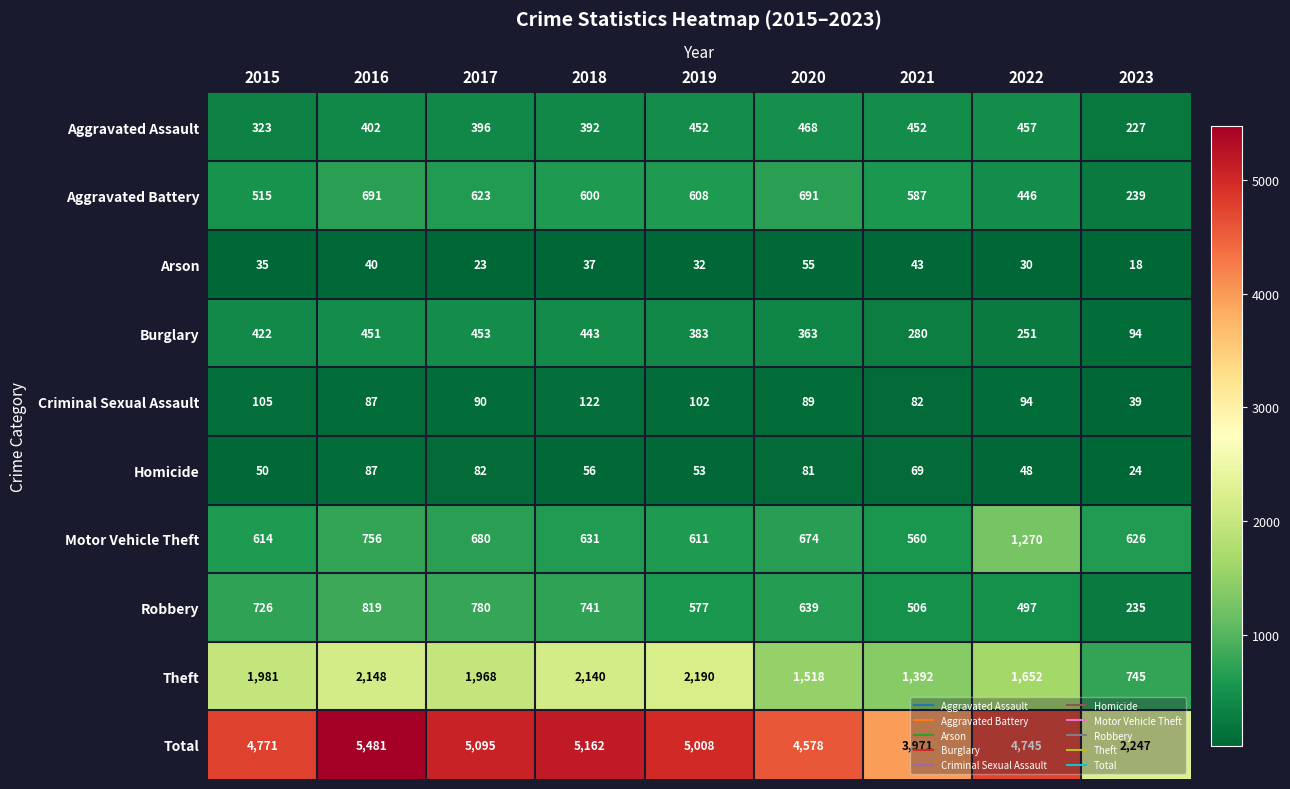

The value of Motor Vehicle Theft at 2020 is 894. True or false?

False